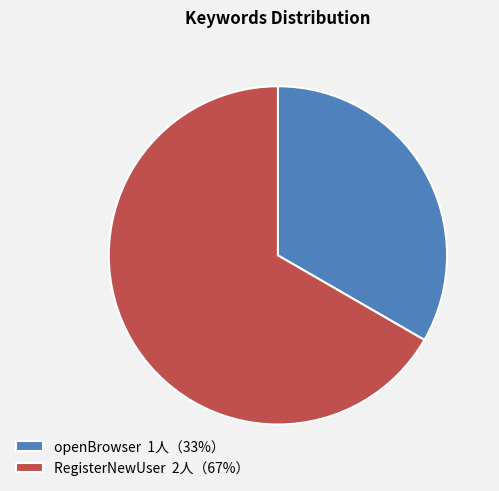

How many segments does this pie chart have?

2